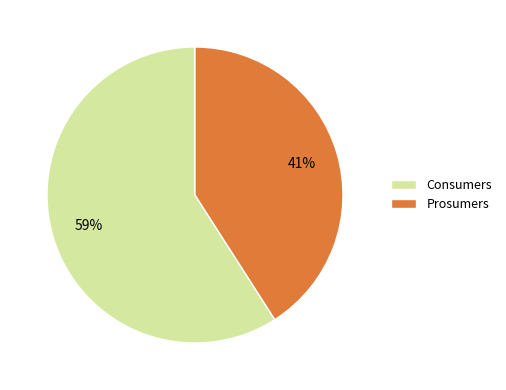

How many slices are in this pie chart?

2